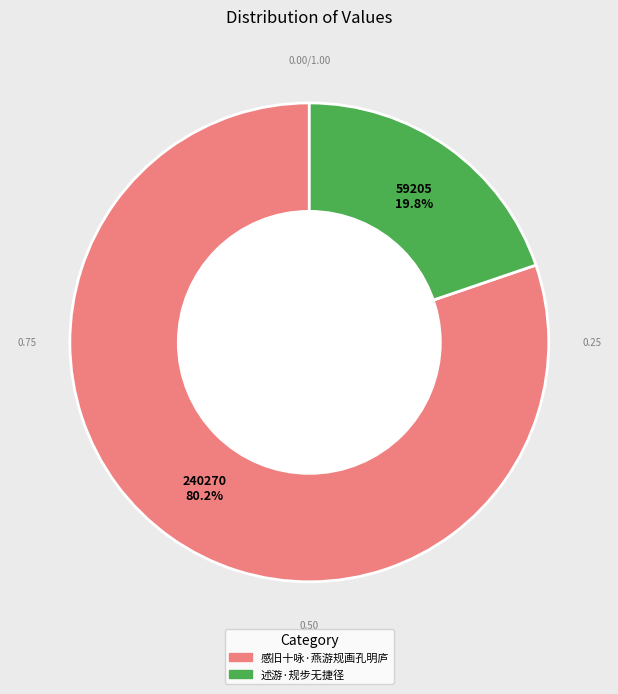

True or false: 感旧十咏·燕游规画孔明庐 accounts for 80% of the total.

True